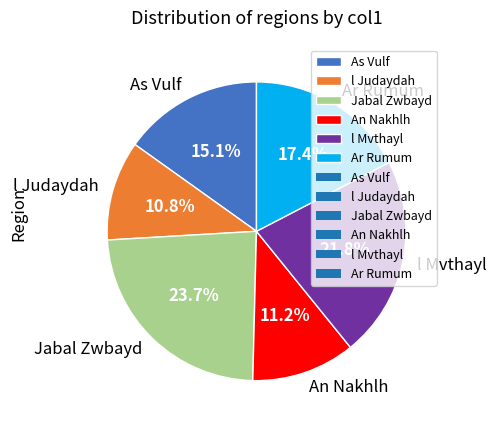

To the nearest percent, what is the average slice percentage?

17%